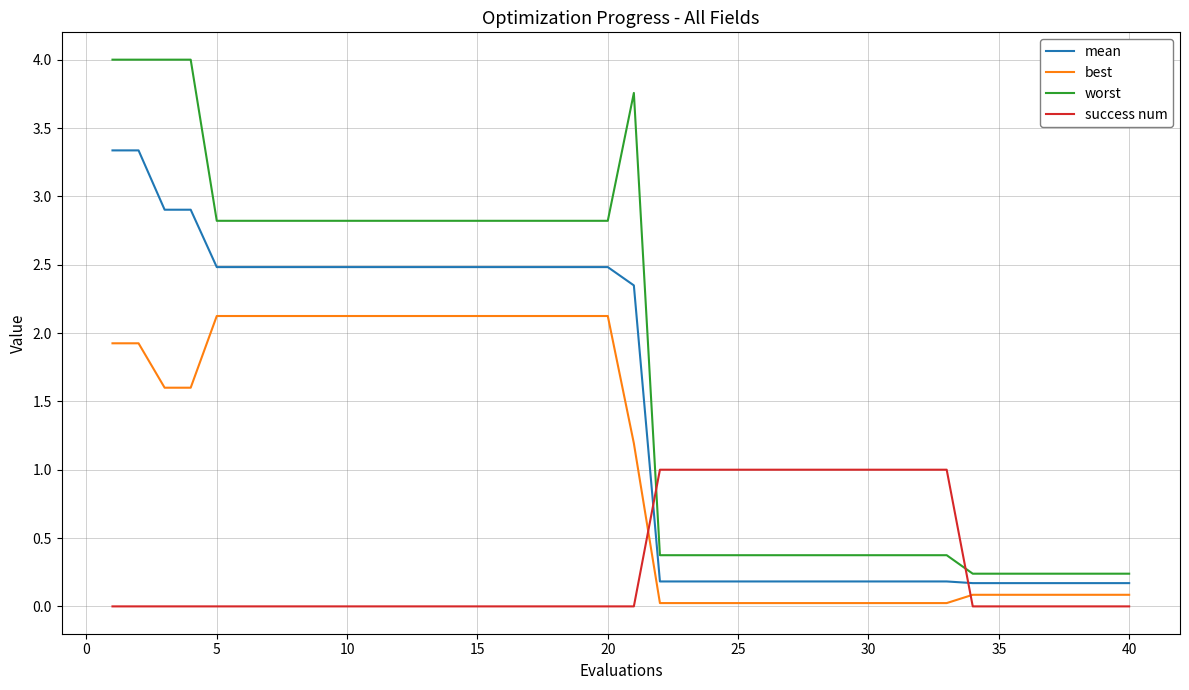

True or false: worst and best intersect in this chart.

False